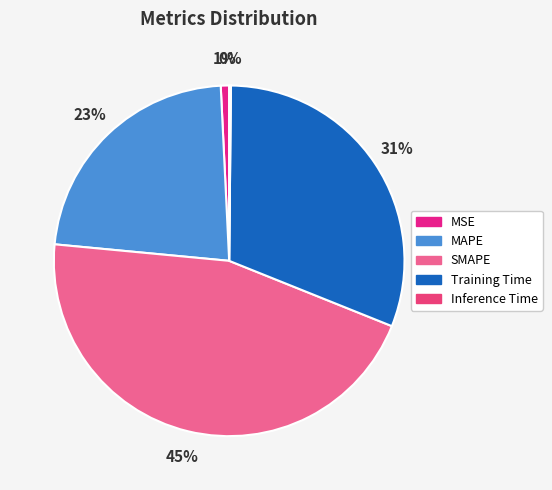

Count the number of slices in the pie.

5